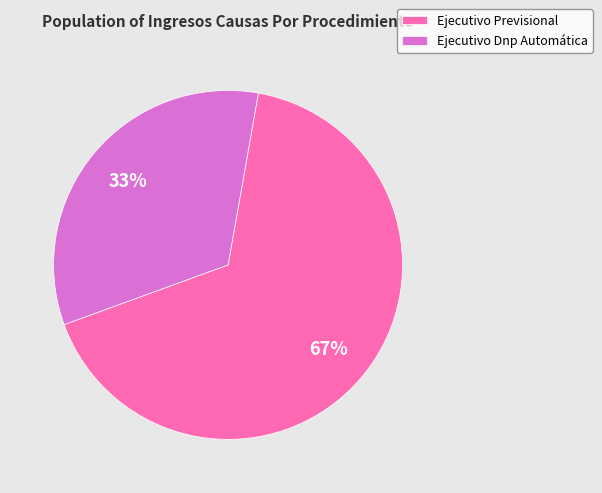

Is there any slice that represents more than half of the pie?

Yes